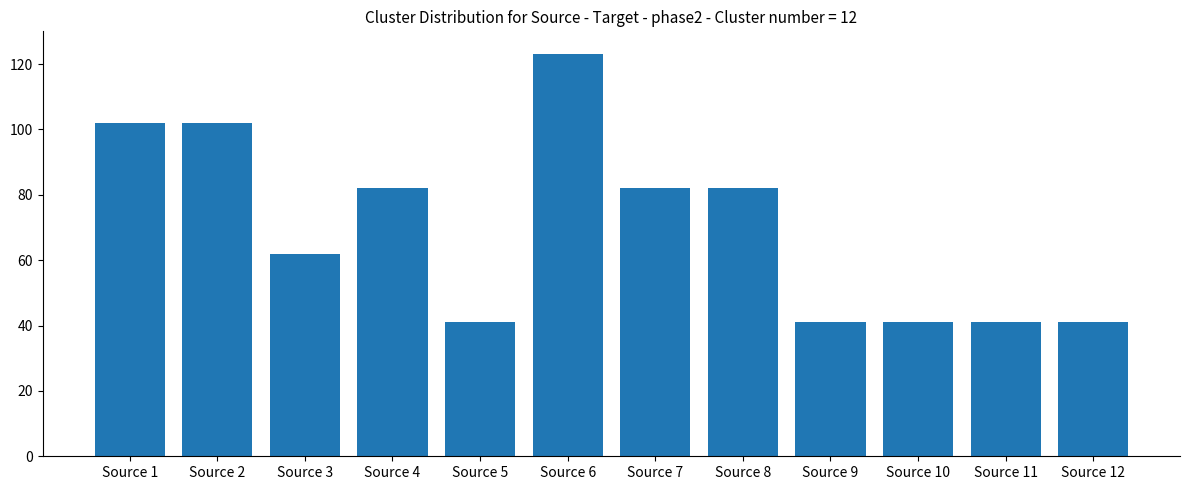

Reading left to right, list all the values displayed in this chart.

102	102	62	82	41	123	82	82	41	41	41	41